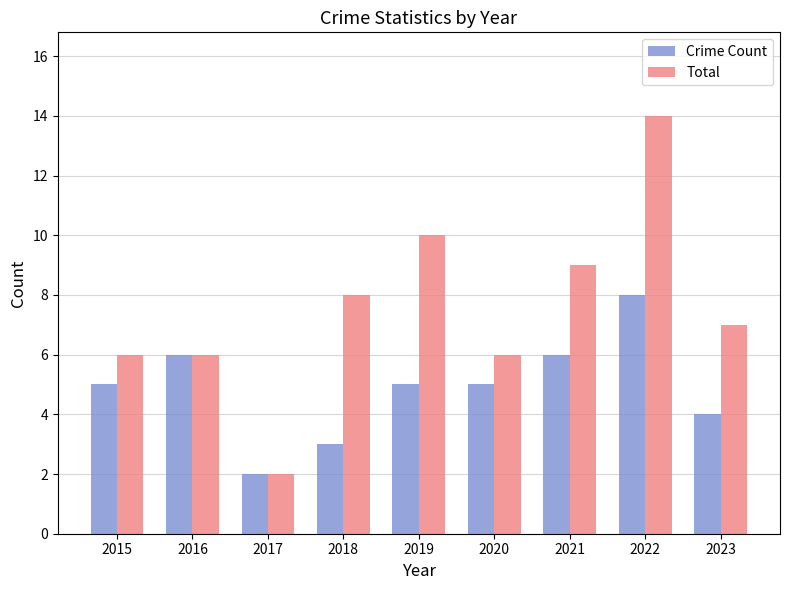

How many data points in Total are less than 7?

4